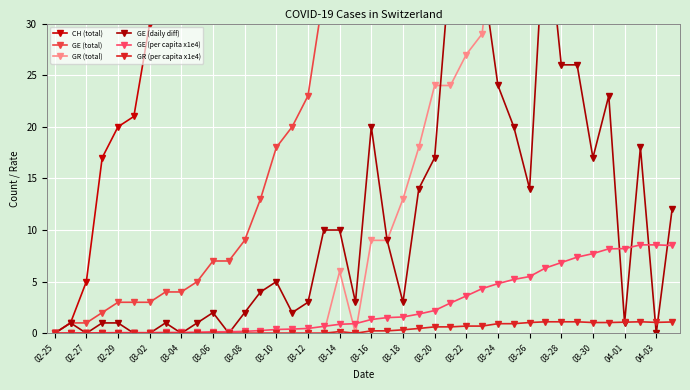

Which series has the largest range (max minus min)?

CH (total)